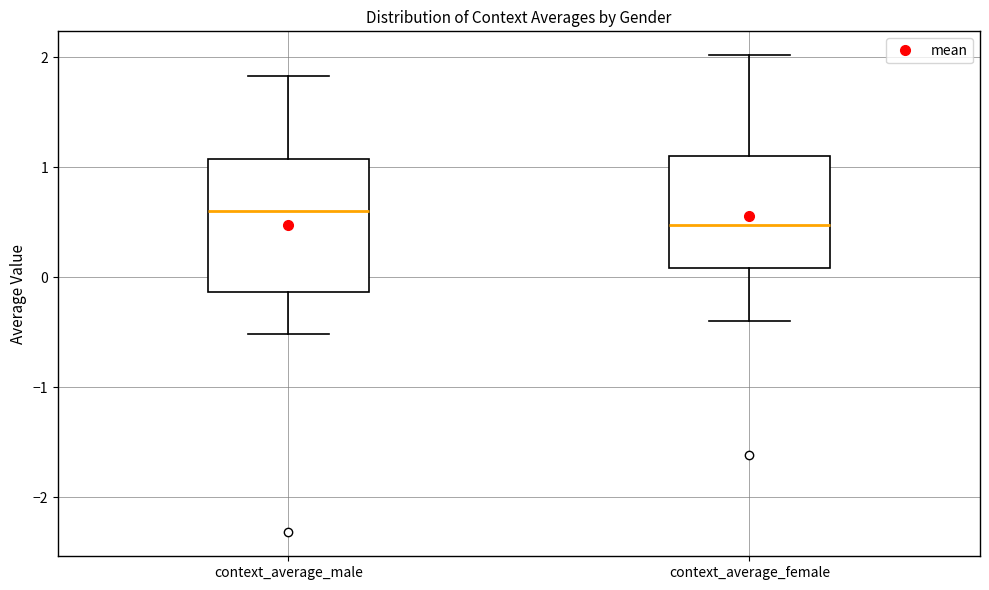

Which box is the tallest, from its lower edge to its upper edge?

context_average_male